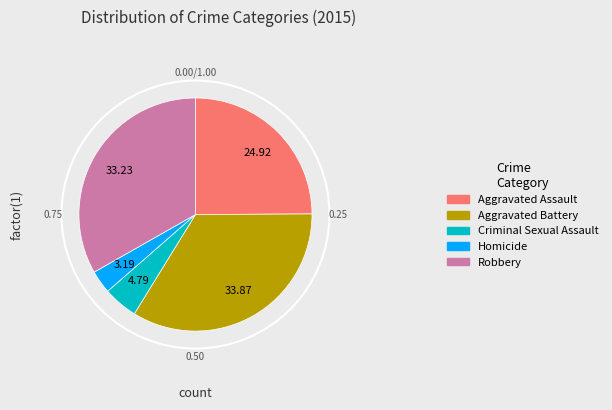

Count the number of slices in the pie.

5